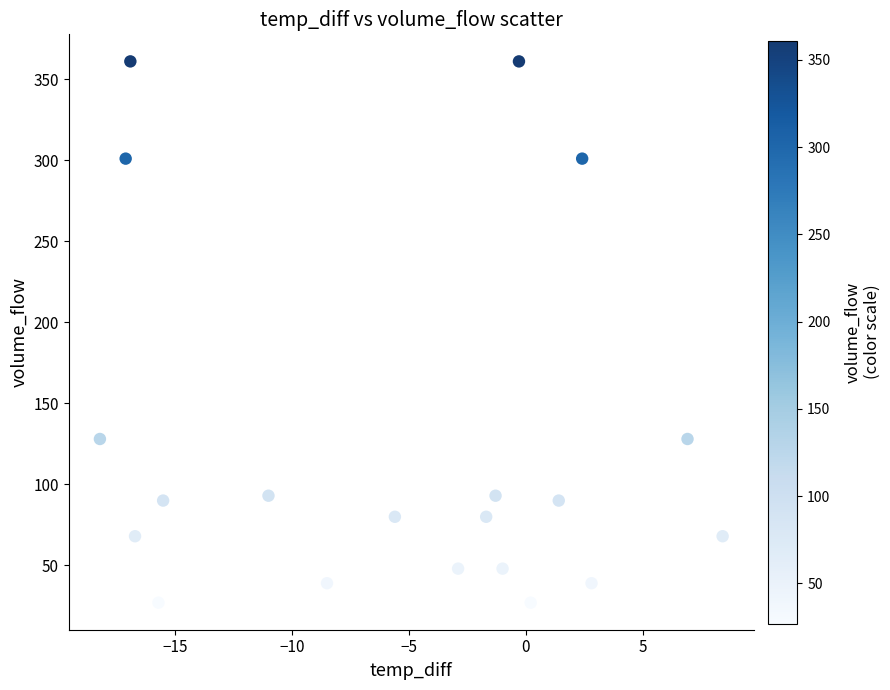

What is the range of Y values (max minus min)?

334